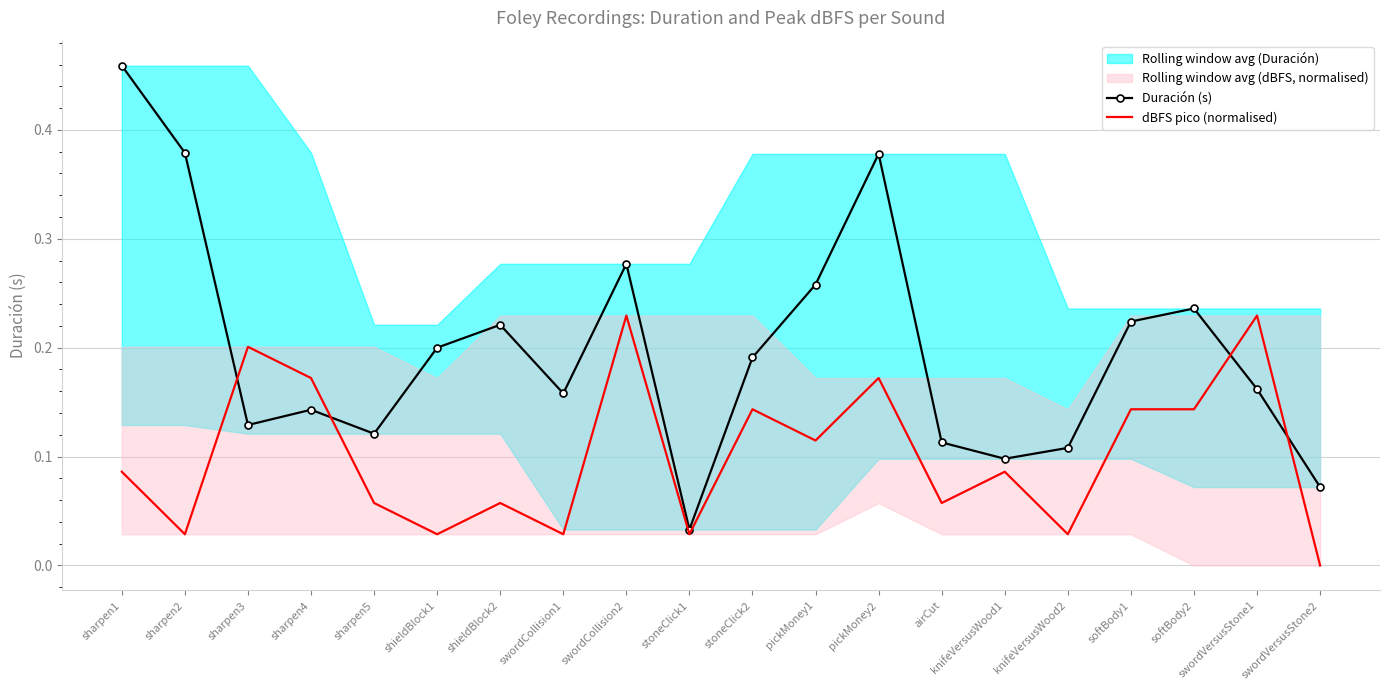

What is the sum of the Duración (s) values at shieldBlock1 and knifeVersusWood2?

0.3